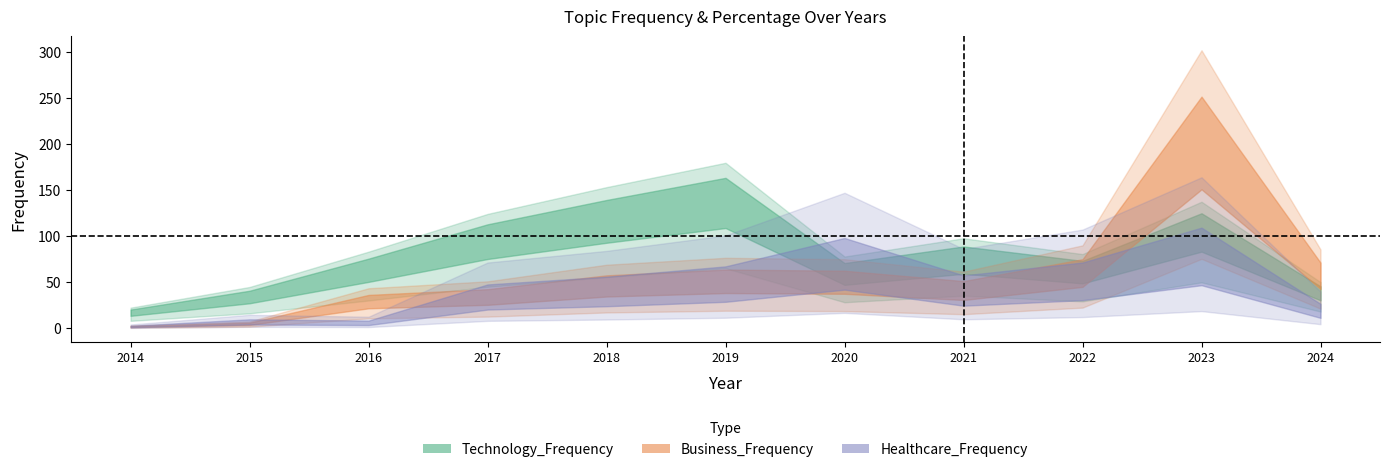

The Business_Percentage series shows 1.2 at 2014. True or false?

False